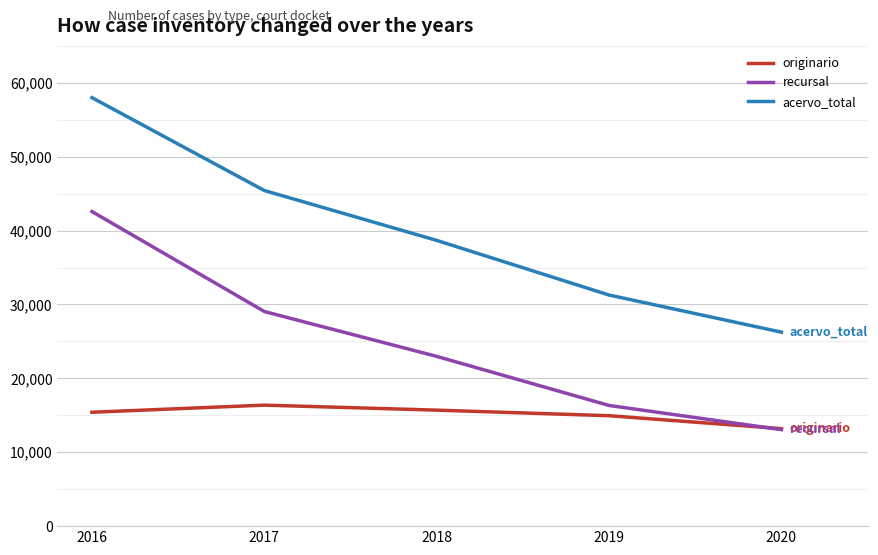

Which category has the highest value in the acervo_total series?

2016